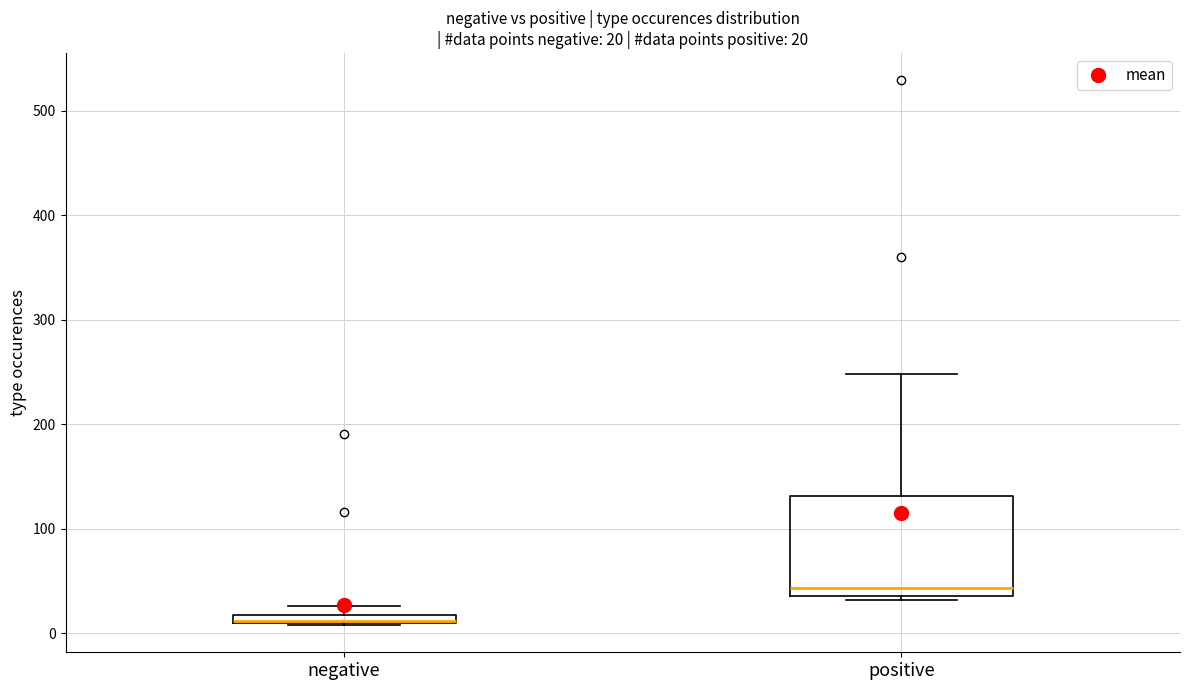

Which box is the tallest, from its lower edge to its upper edge?

positive